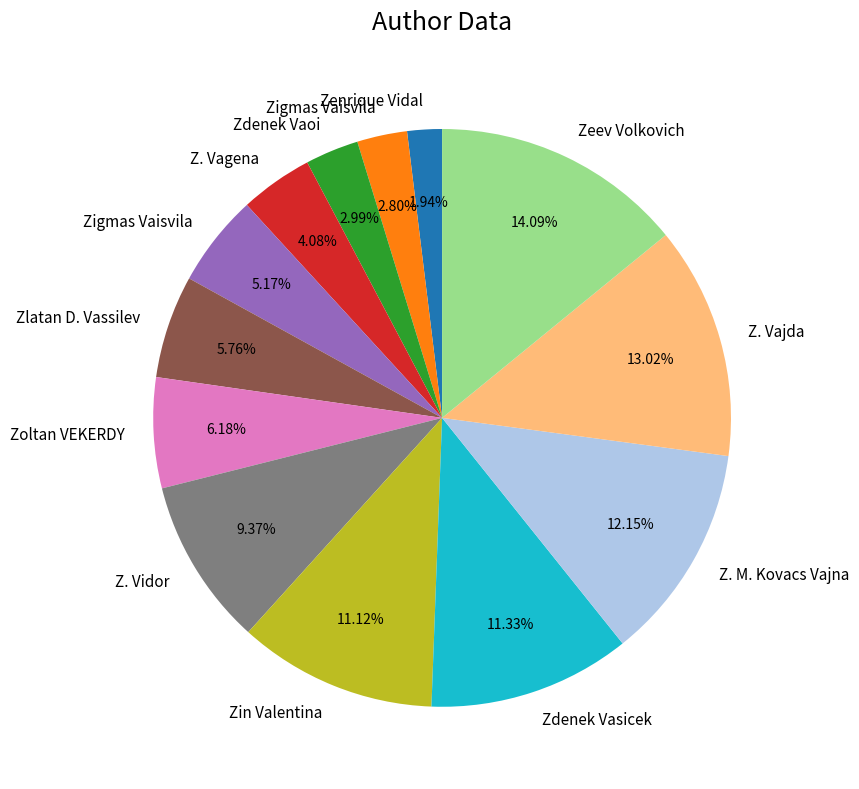

Is there any slice that represents more than half of the pie?

No